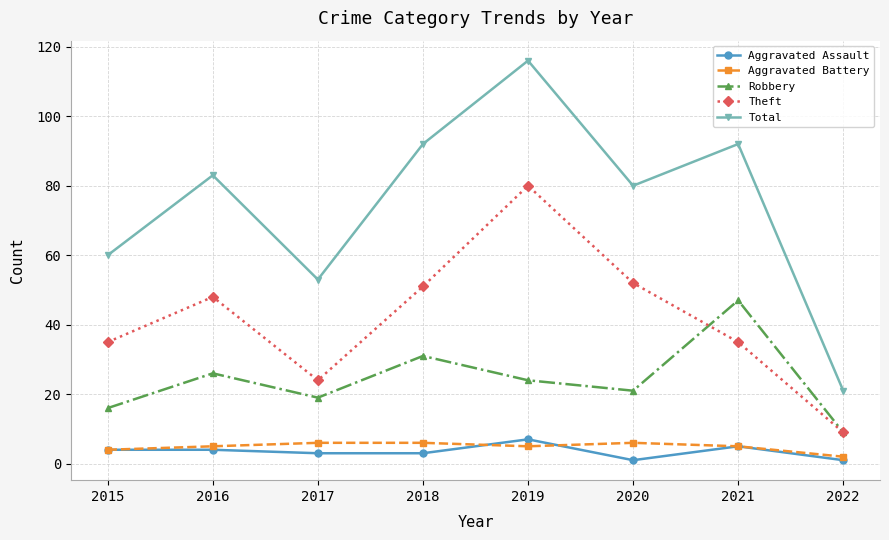

At which category does Total reach its first local peak?

2016